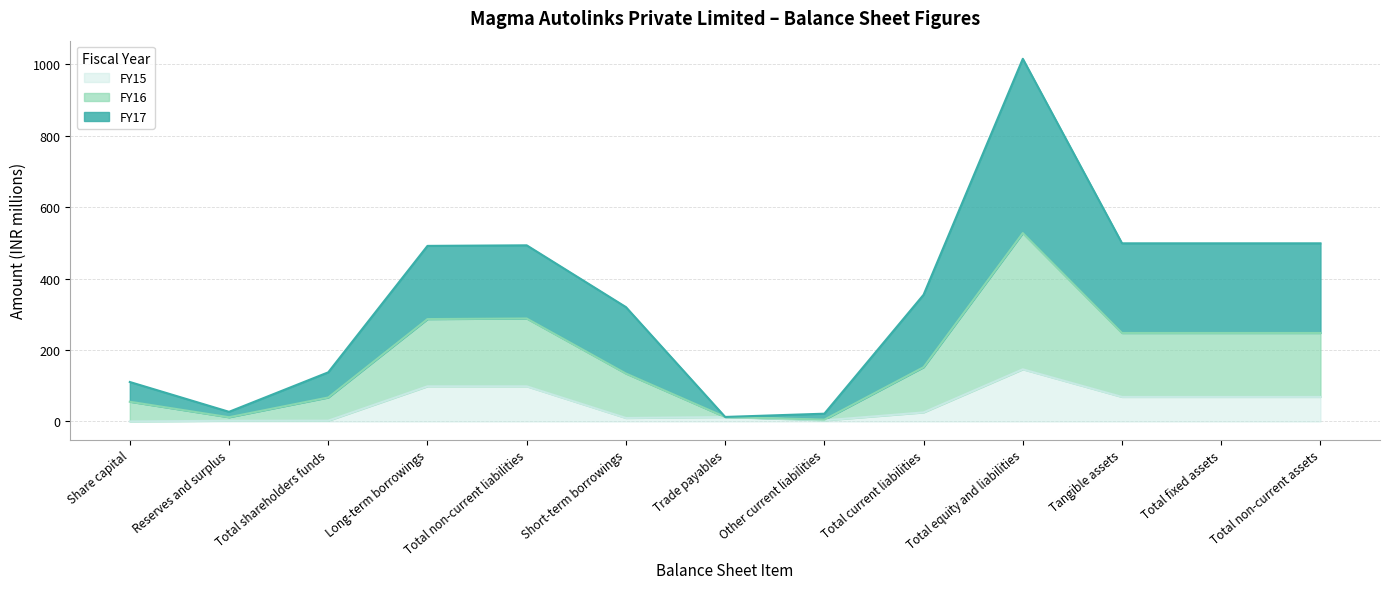

How many categories are shown in the chart?

13